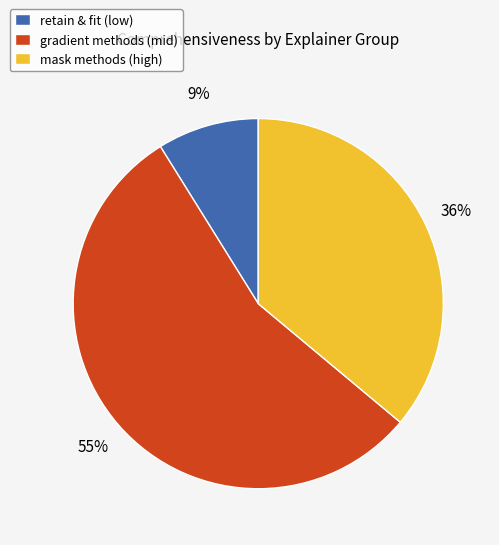

Which category has the biggest portion of the pie?

gradient methods (mid)